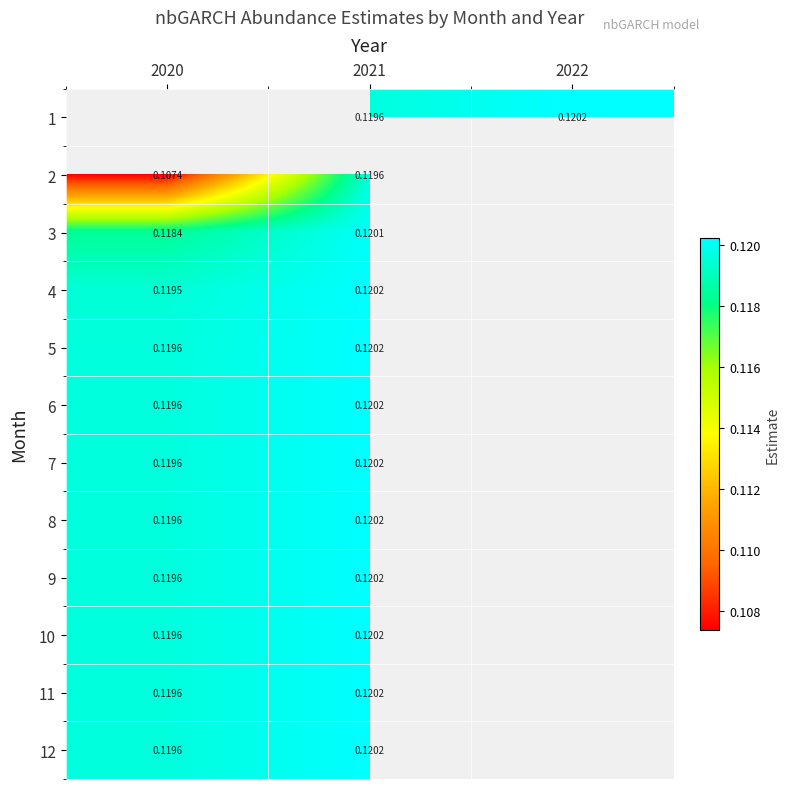

Between 2020 and 2021, which is larger?

2021